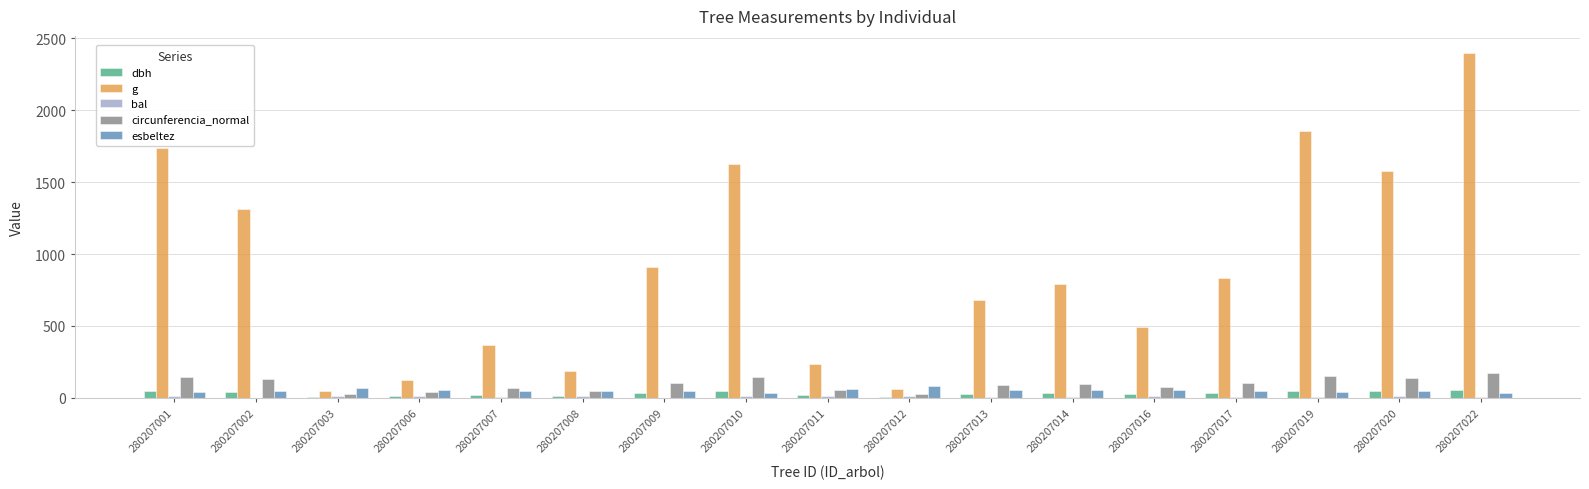

At which category does the chart reach its peak across all series?

280207022